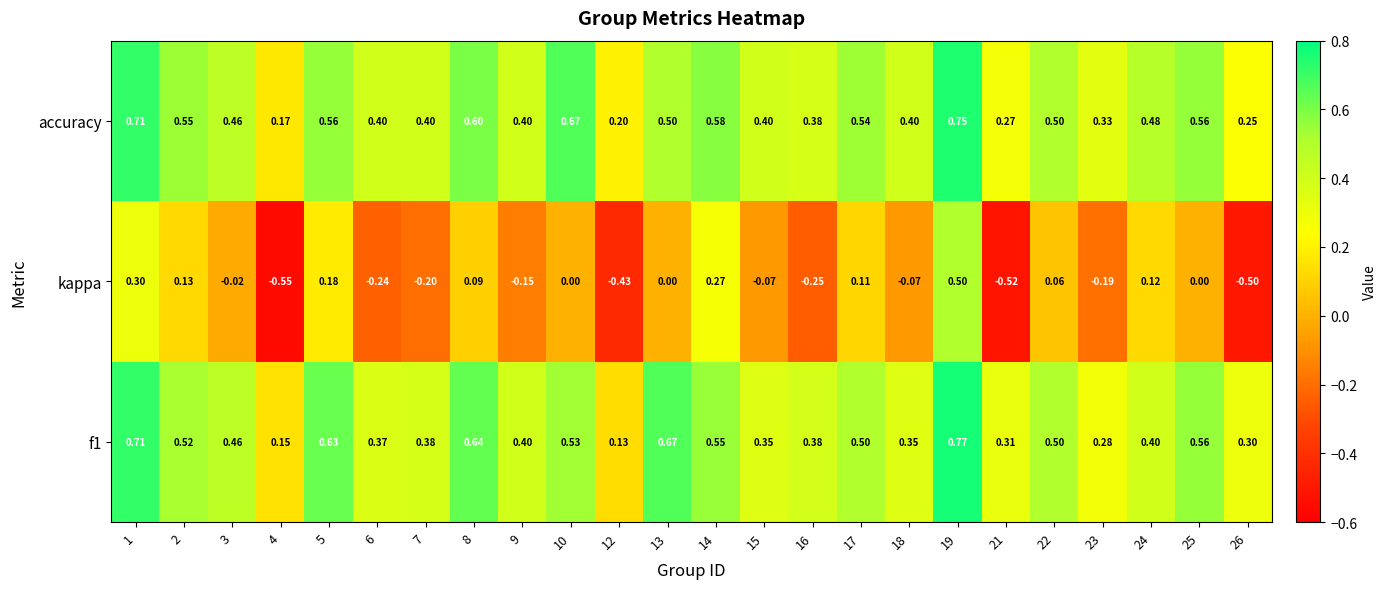

Which series has the largest range (max minus min)?

kappa